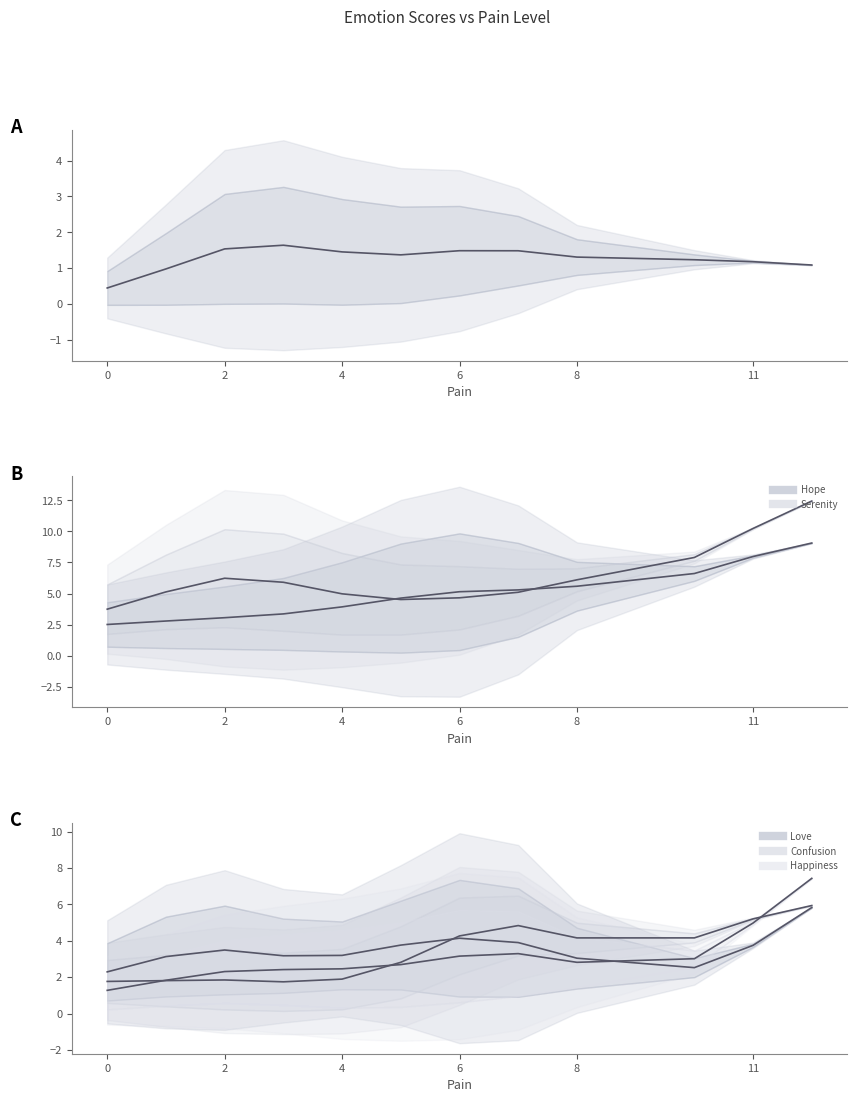

At how many categories does at least one series exceed 1?

12